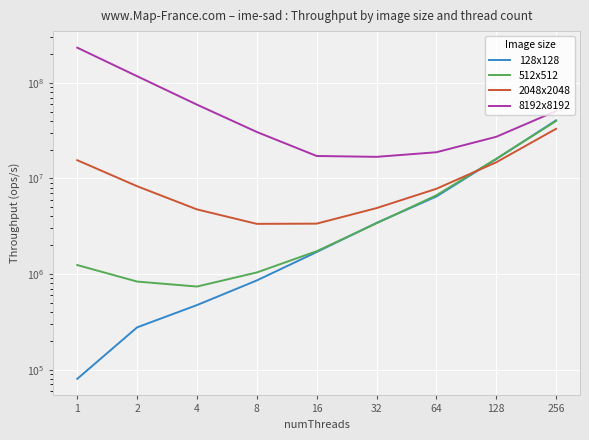

At 64, list the series in order from largest to smallest.

8192x8192, 2048x2048, 512x512, 128x128